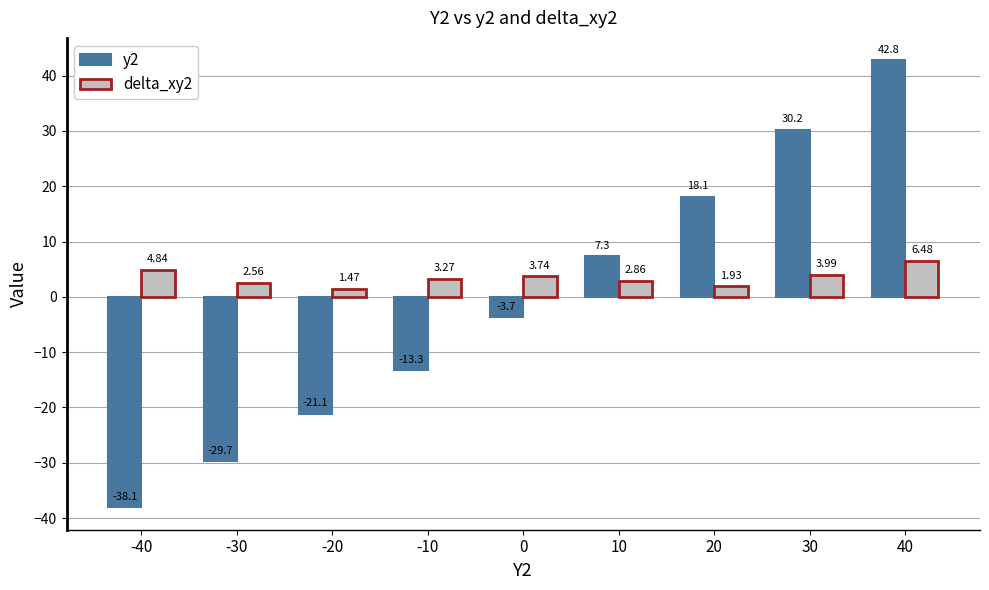

Is the value of y2 at -10 greater than the value of delta_xy2 at 0?

No